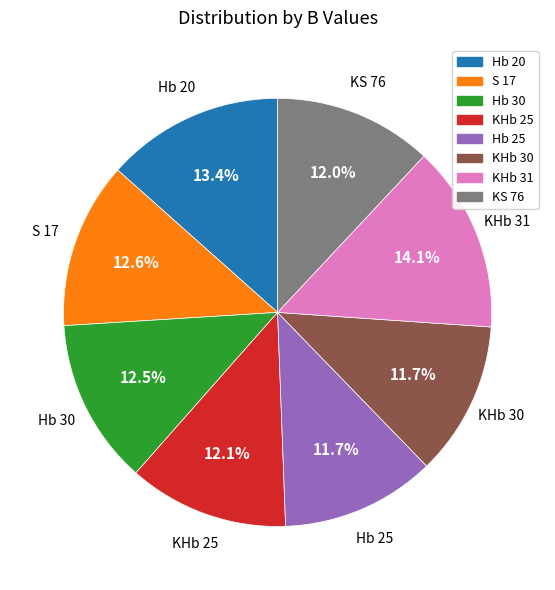

What percentage is the KS 76 slice, to the nearest percent?

12%